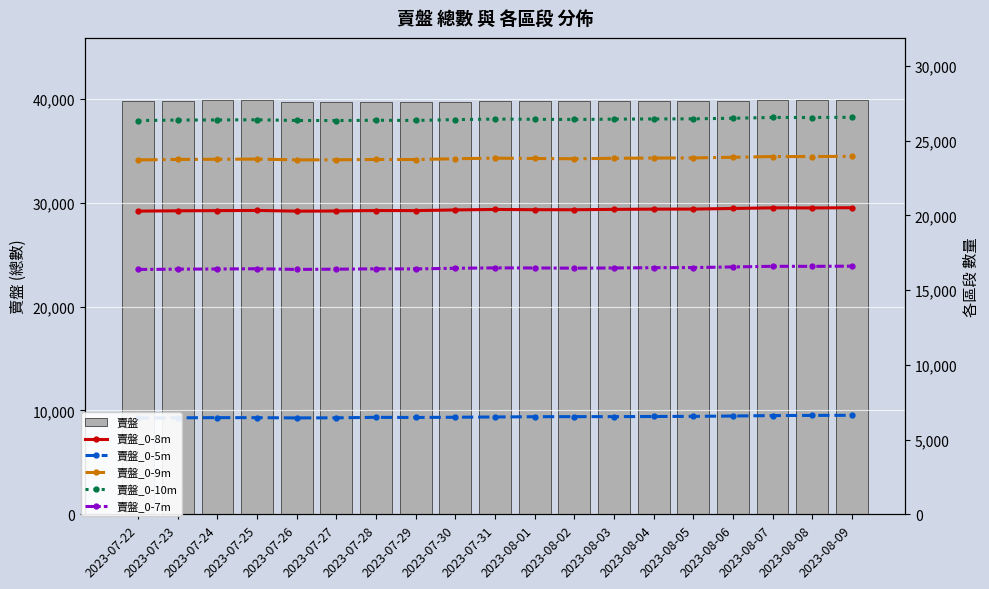

Reading left to right, list all the values displayed in this chart.

賣盤: 2023-07-22=39762	2023-07-23=39756	2023-07-24=39850	2023-07-25=39833	2023-07-26=39677	2023-07-27=39677	2023-07-28=39697	2023-07-29=39694	2023-07-30=39704	2023-07-31=39763	2023-08-01=39757	2023-08-02=39737	2023-08-03=39761	2023-08-04=39786	2023-08-05=39790	2023-08-06=39822	2023-08-07=39874	2023-08-08=39865	2023-08-09=39875
賣盤_0-8m: 2023-07-22=20286	2023-07-23=20307	2023-07-24=20319	2023-07-25=20330	2023-07-26=20284	2023-07-27=20295	2023-07-28=20325	2023-07-29=20320	2023-07-30=20365	2023-07-31=20398	2023-08-01=20380	2023-08-02=20378	2023-08-03=20403	2023-08-04=20419	2023-08-05=20422	2023-08-06=20463	2023-08-07=20506	2023-08-08=20499	2023-08-09=20514
賣盤_0-5m: 2023-07-22=6445	2023-07-23=6456	2023-07-24=6469	2023-07-25=6465	2023-07-26=6450	2023-07-27=6455	2023-07-28=6489	2023-07-29=6478	2023-07-30=6495	2023-07-31=6512	2023-08-01=6530	2023-08-02=6535	2023-08-03=6535	2023-08-04=6544	2023-08-05=6553	2023-08-06=6577	2023-08-07=6606	2023-08-08=6617	2023-08-09=6623
賣盤_0-9m: 2023-07-22=23711	2023-07-23=23746	2023-07-24=23755	2023-07-25=23768	2023-07-26=23714	2023-07-27=23720	2023-07-28=23743	2023-07-29=23736	2023-07-30=23791	2023-07-31=23830	2023-08-01=23807	2023-08-02=23791	2023-08-03=23821	2023-08-04=23836	2023-08-05=23846	2023-08-06=23887	2023-08-07=23939	2023-08-08=23937	2023-08-09=23954
賣盤_0-10m: 2023-07-22=26346	2023-07-23=26378	2023-07-24=26386	2023-07-25=26398	2023-07-26=26350	2023-07-27=26346	2023-07-28=26365	2023-07-29=26353	2023-07-30=26408	2023-07-31=26444	2023-08-01=26430	2023-08-02=26418	2023-08-03=26440	2023-08-04=26453	2023-08-05=26461	2023-08-06=26500	2023-08-07=26553	2023-08-08=26550	2023-08-09=26564
賣盤_0-7m: 2023-07-22=16382	2023-07-23=16402	2023-07-24=16414	2023-07-25=16430	2023-07-26=16385	2023-07-27=16400	2023-07-28=16426	2023-07-29=16419	2023-07-30=16463	2023-07-31=16487	2023-08-01=16482	2023-08-02=16469	2023-08-03=16482	2023-08-04=16500	2023-08-05=16509	2023-08-06=16552	2023-08-07=16593	2023-08-08=16591	2023-08-09=16603